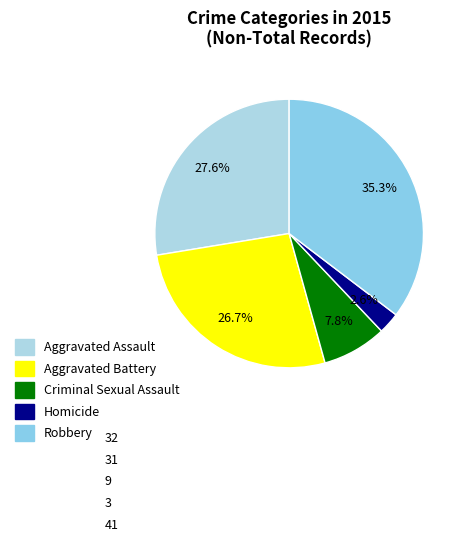

Count the number of slices in the pie.

5